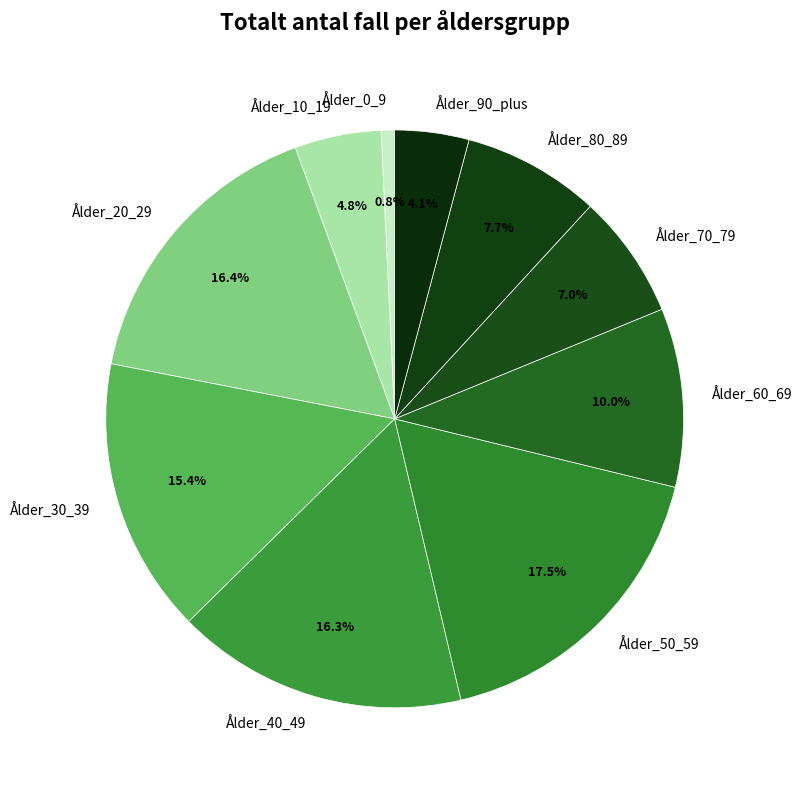

The Ålder_70_79 slice represents 1% of the pie. True or false?

False